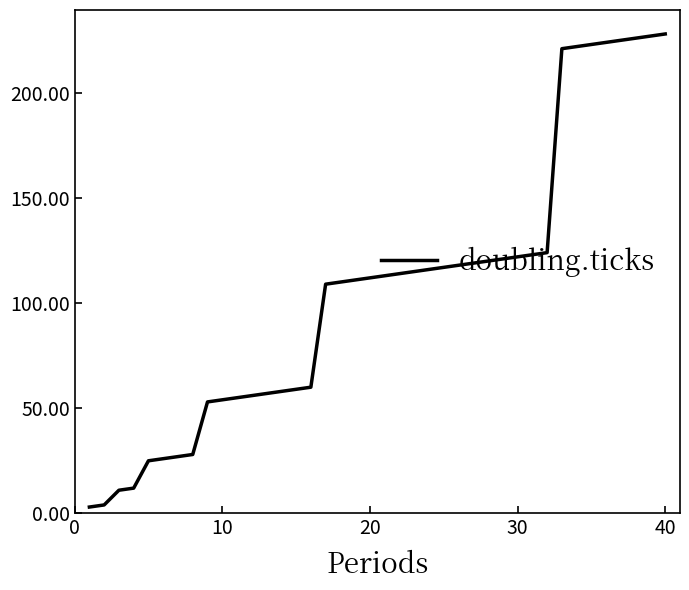

What is the greatest value displayed?

228